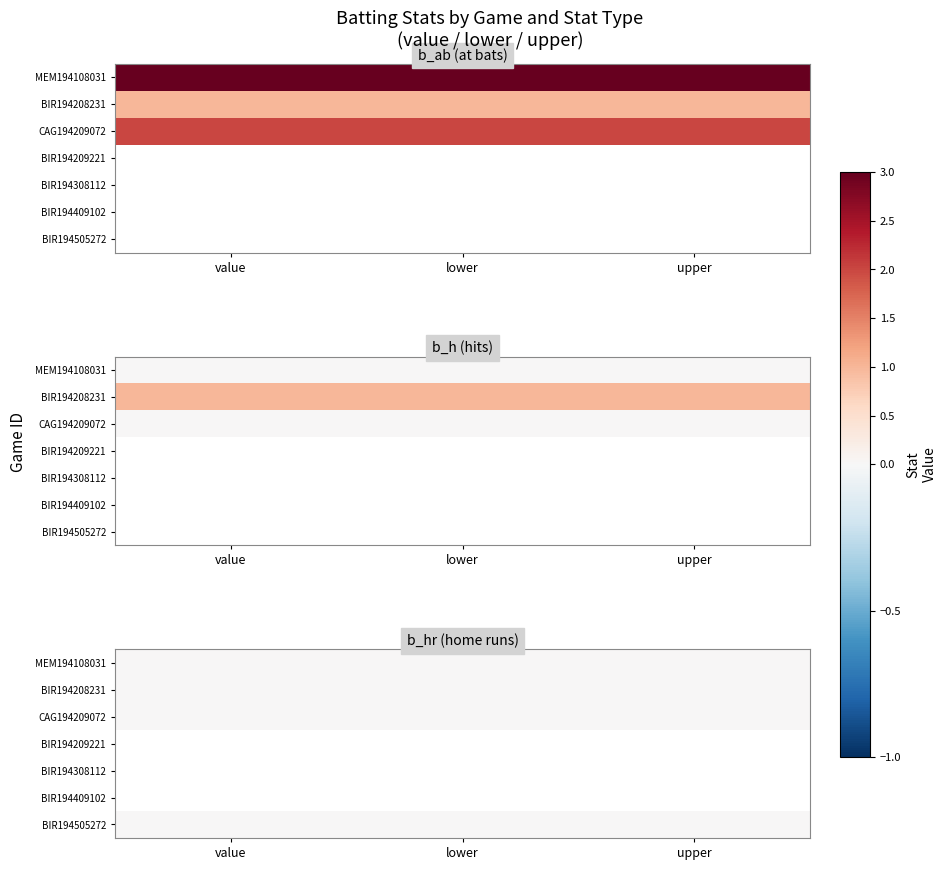

Which has a higher value, BIR194505272 or BIR194308112?

BIR194505272